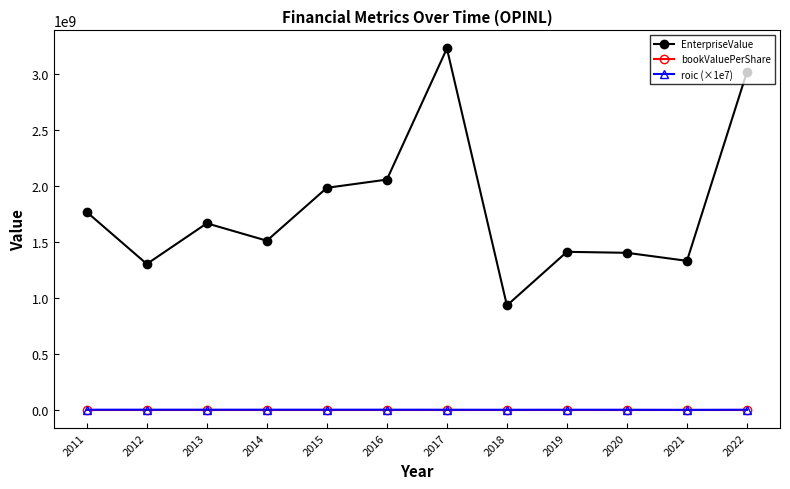

Which series changed the most between 2015 and 2018?

EnterpriseValue